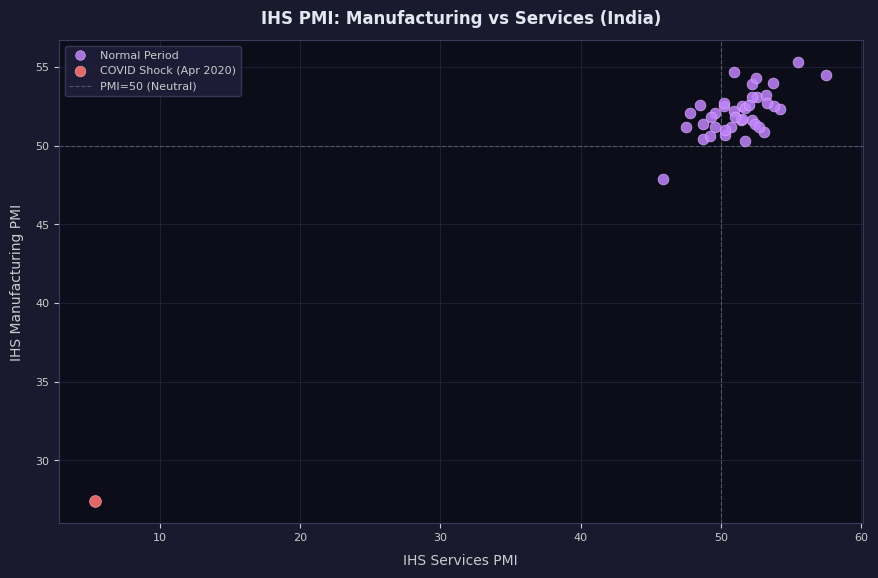

Which series contains the highest Y value?

Normal Period